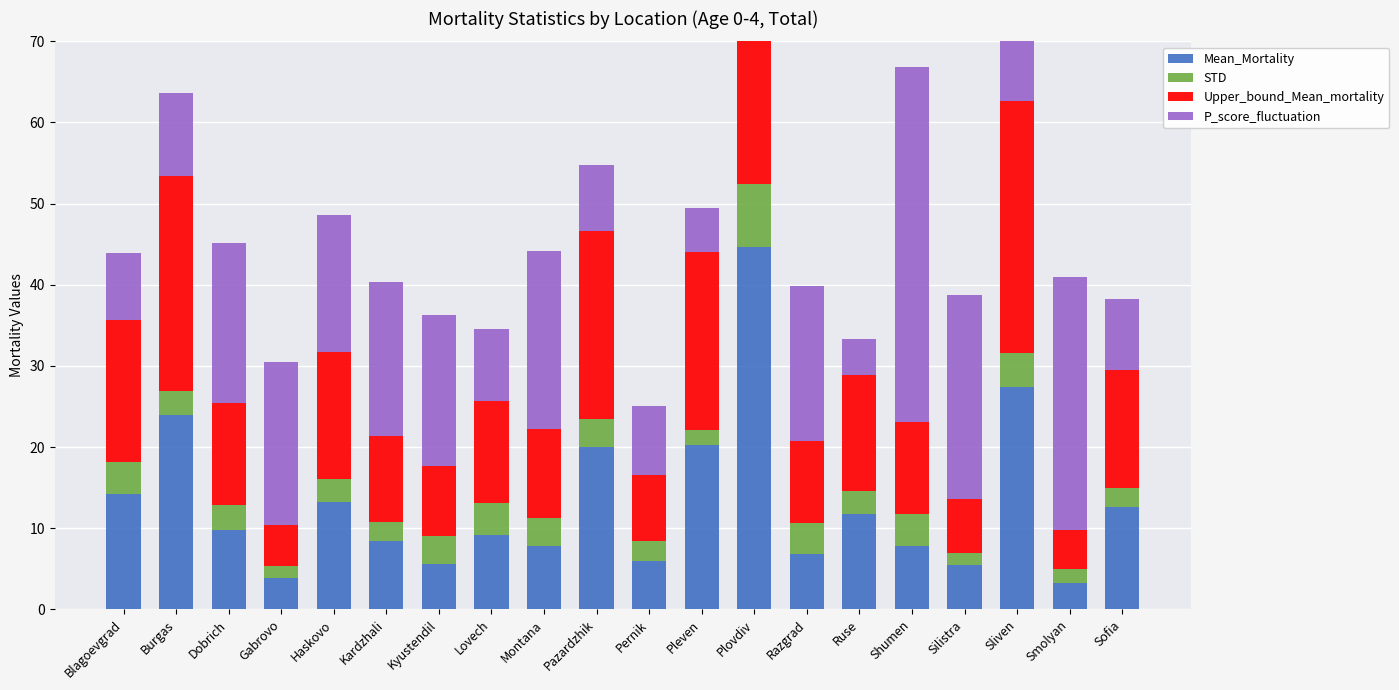

Reading left to right, what are all the values shown in this chart?

Mean_Mortality: 14.2	24.0	9.8	3.8	13.2	8.4	5.6	9.2	7.8	20.0	6.0	20.2	44.6	6.8	11.8	7.8	5.4	27.4	3.2	12.6
STD: 3.9	2.9	3.1	1.5	2.8	2.4	3.4	3.9	3.5	3.5	2.4	1.9	7.8	3.8	2.8	4.0	1.5	4.2	1.8	2.3
Upper_bound_Mean_mortality: 17.6	26.5	12.5	5.1	15.7	10.5	8.6	12.6	10.9	23.1	8.1	21.9	51.4	10.1	14.3	11.3	6.7	31.1	4.8	14.6
P_score_fluctuation: 8.2	10.2	19.8	20.1	16.9	19.0	18.7	8.8	21.9	8.1	8.6	5.4	9.4	19.2	4.4	43.7	25.1	11.7	31.2	8.7